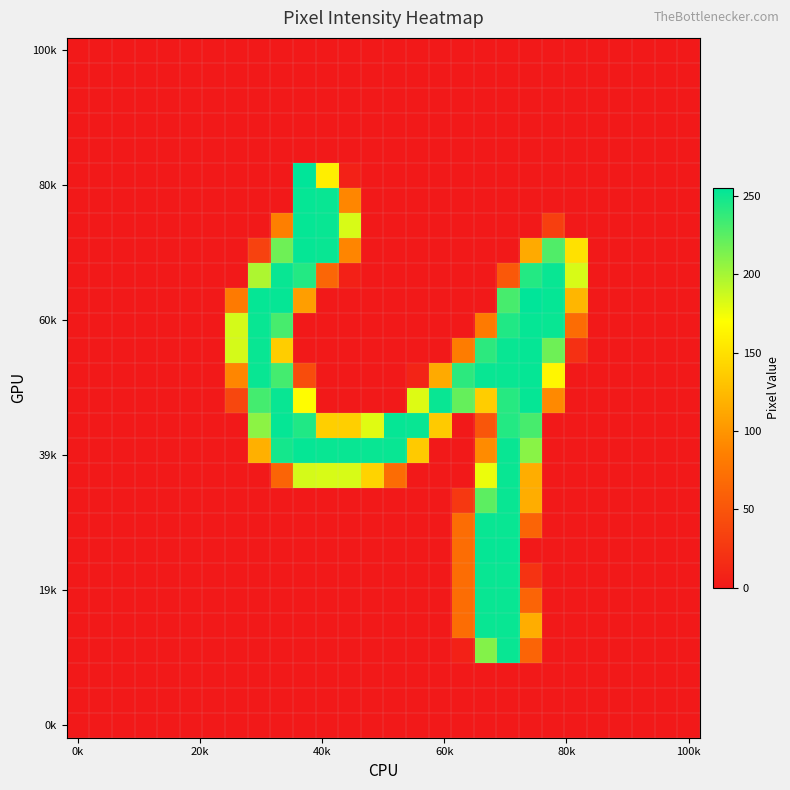

At which category is the sum across all series the highest?

19